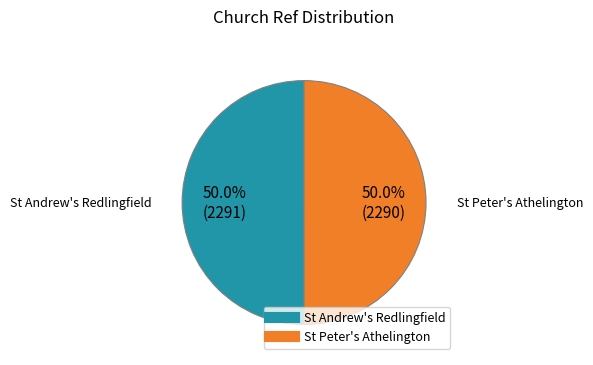

Approximately how many times larger is the value at St Andrew's Redlingfield compared to St Peter's Athelington?

1.0